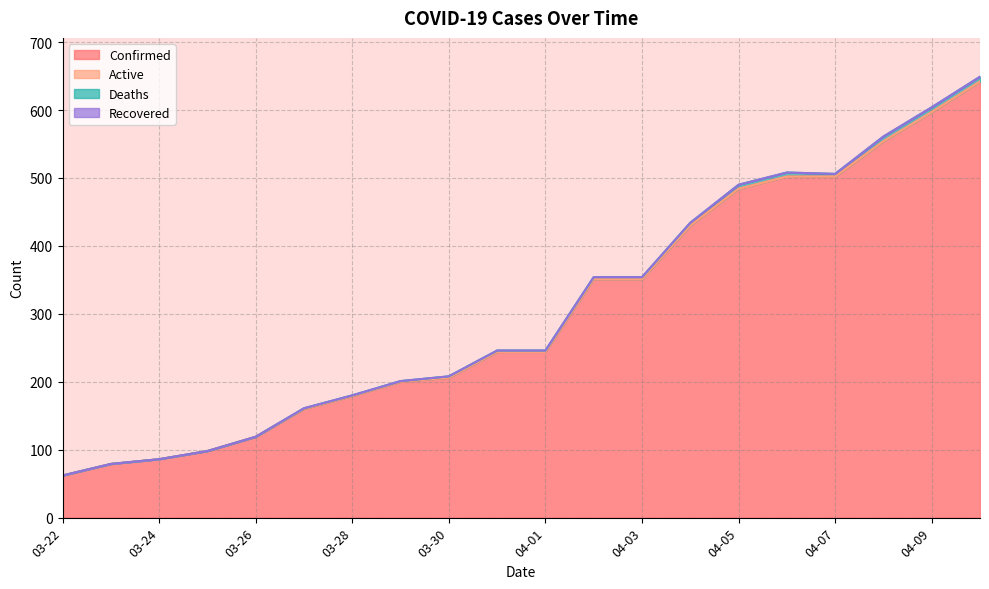

True or false: Recovered has a value of 0 at 03-29.

True